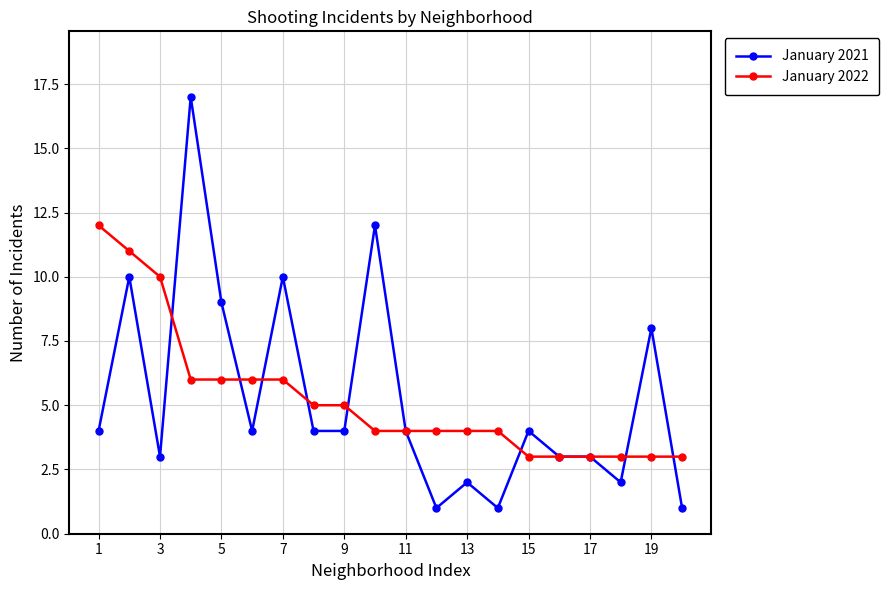

List the series in order of their peak value, lowest first.

January 2022, January 2021